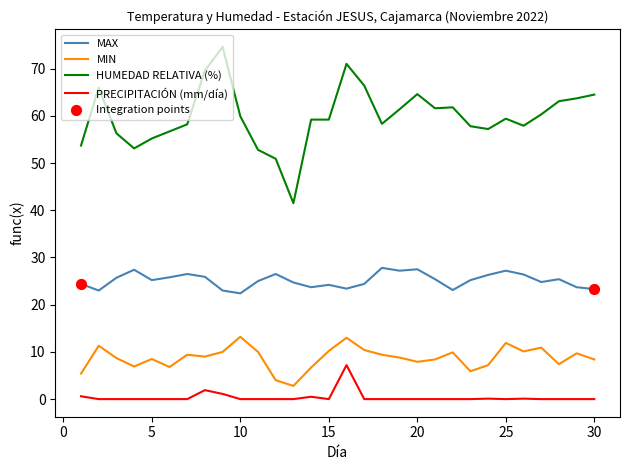

Which series has the largest total across all categories?

HUMEDAD RELATIVA (%)